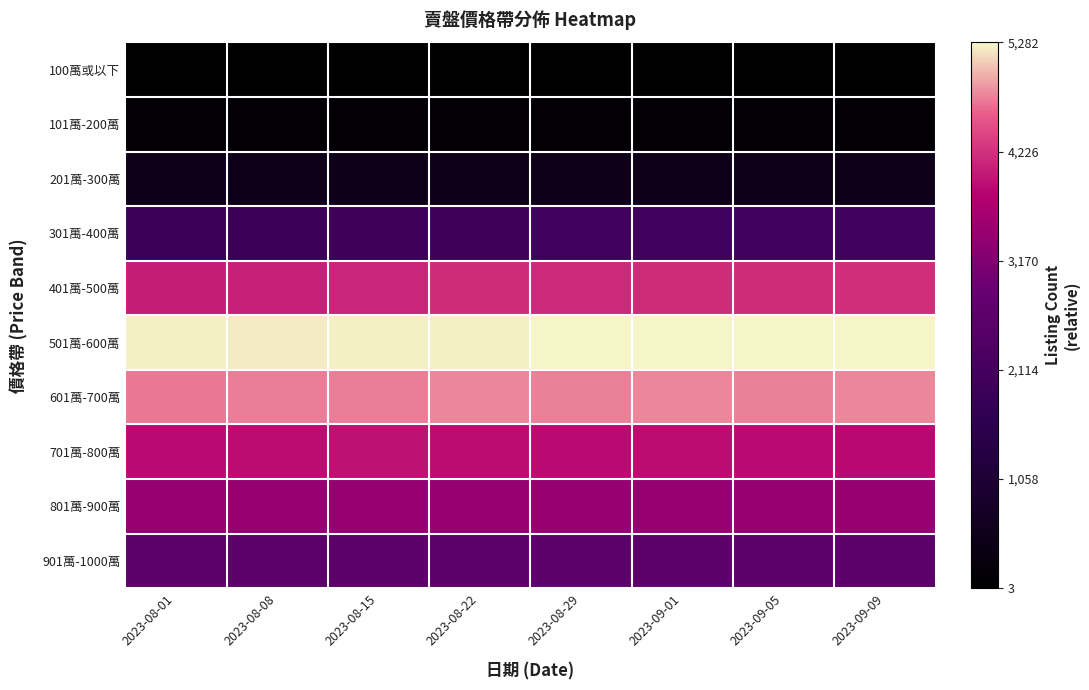

How many series are shown in this chart?

10